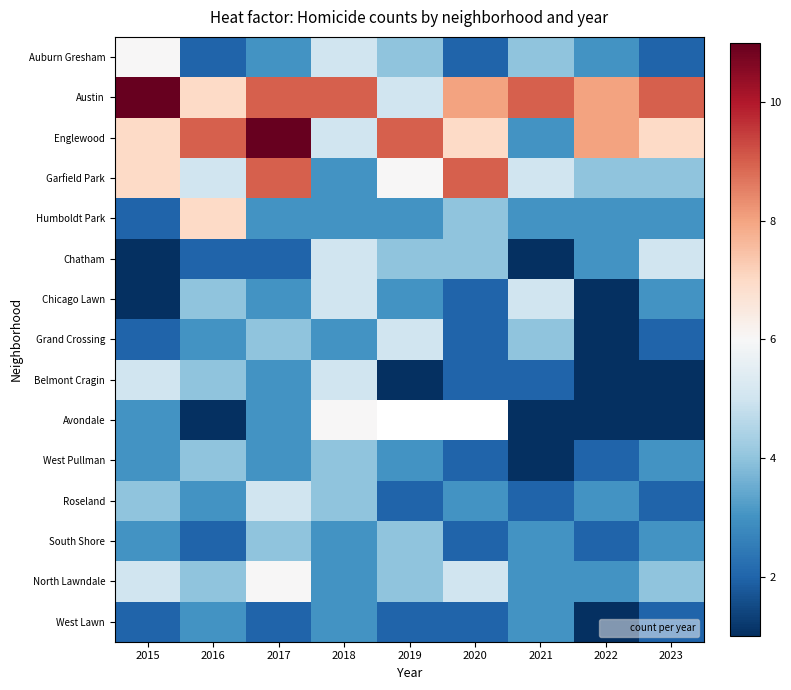

At which label does Chicago Lawn first exceed 3?

2016